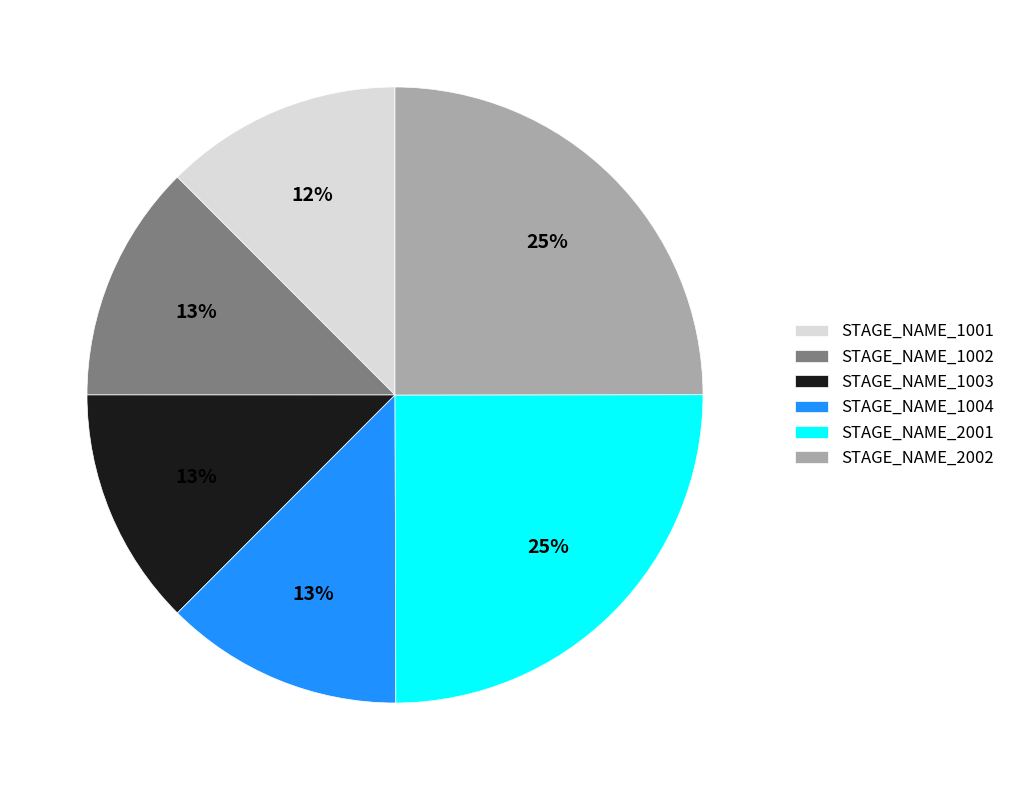

How many slices are in this pie chart?

6